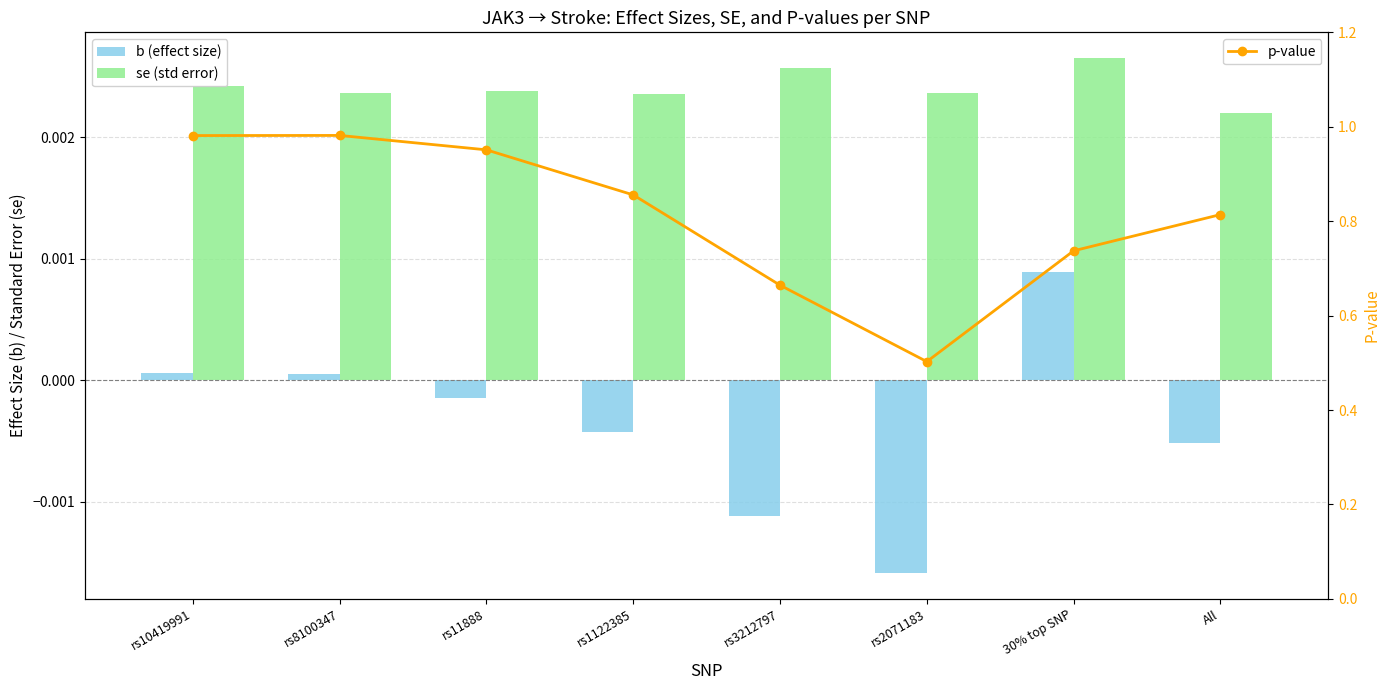

Is it true that b (effect size) equals -0.0 at rs2071183?

False